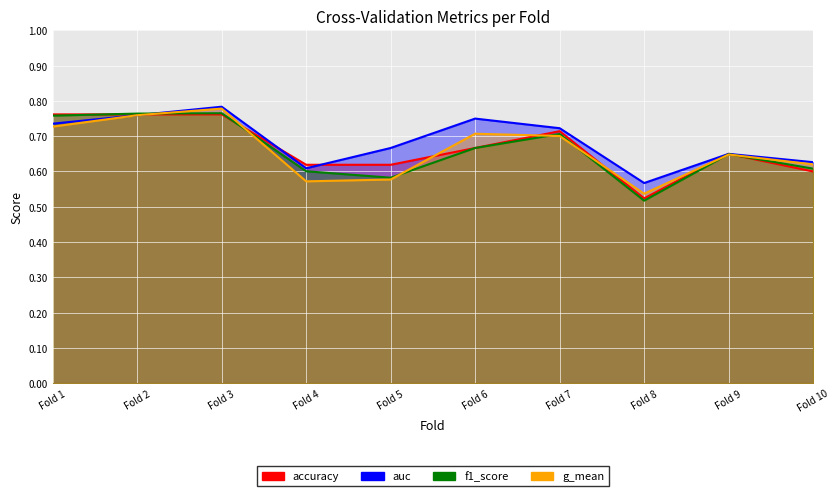

The auc series shows 1.3 at Fold 1. True or false?

False